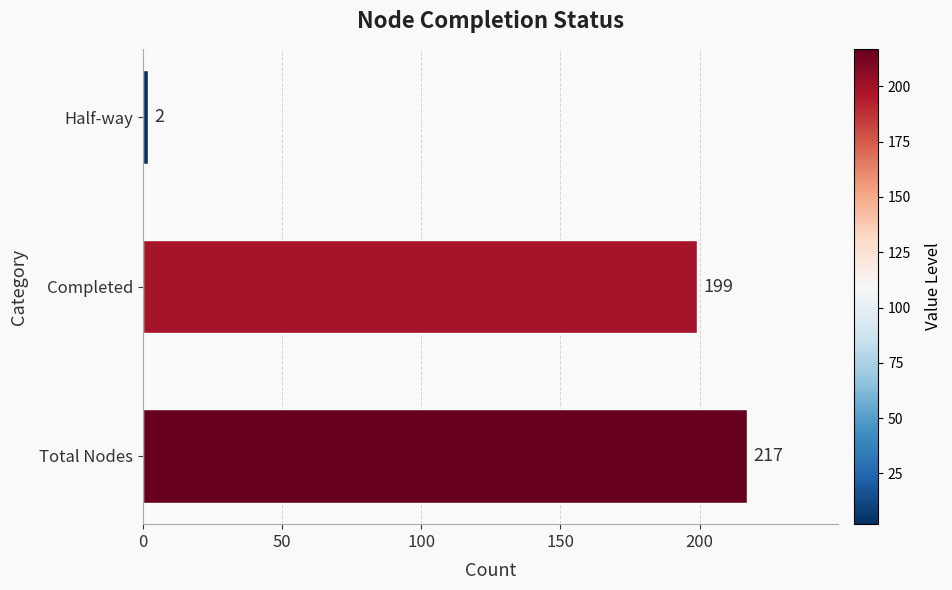

How many data points does each series have?

3